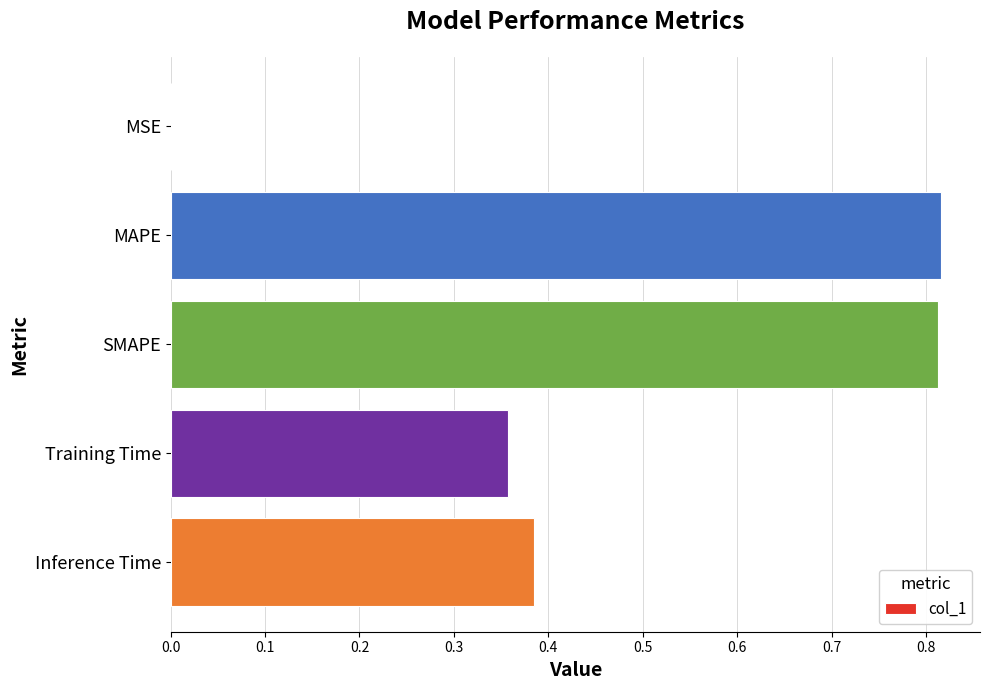

True or false: the data shows 1.3 at SMAPE.

False